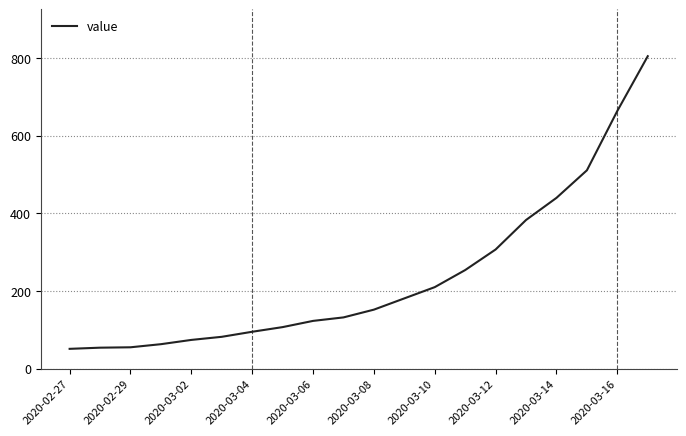

What is the average value?

237